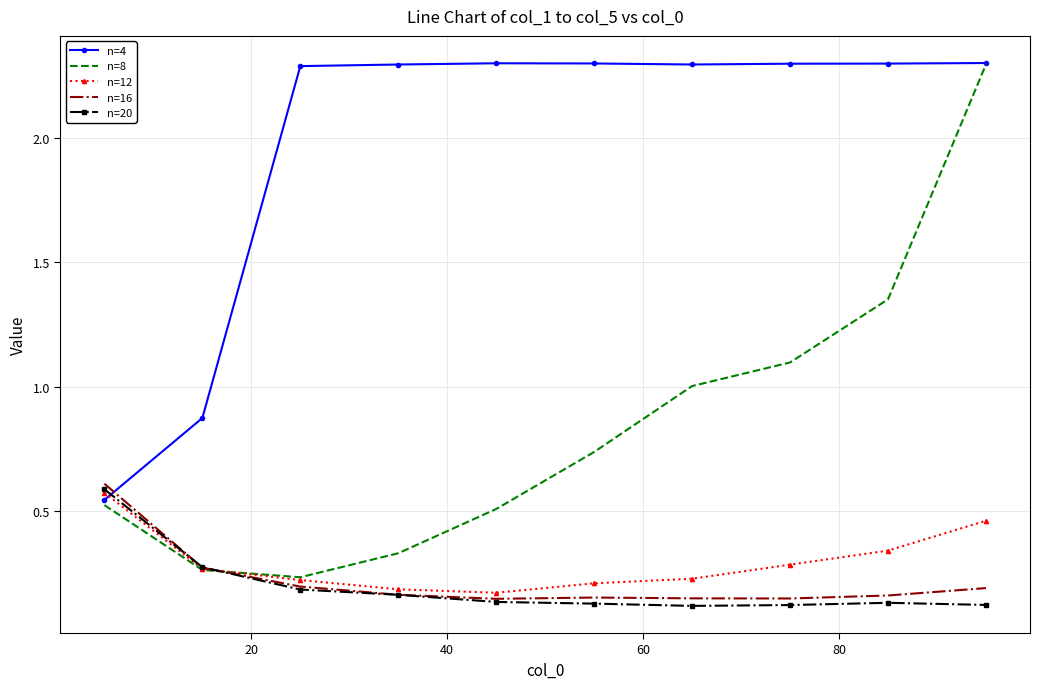

Which series has the largest range (max minus min)?

n=8